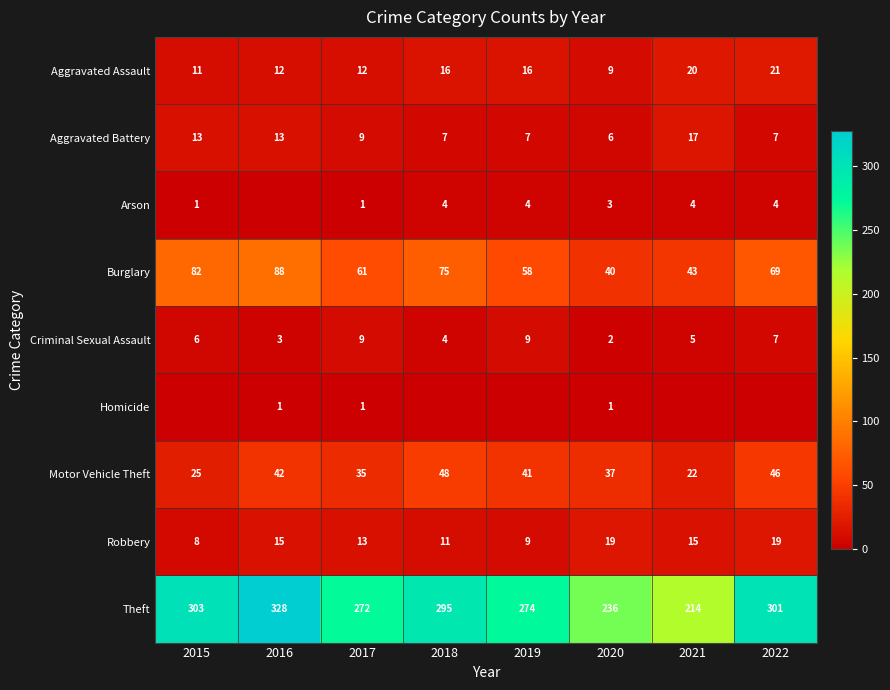

What is the spread (max minus min) of values at 2020?

235